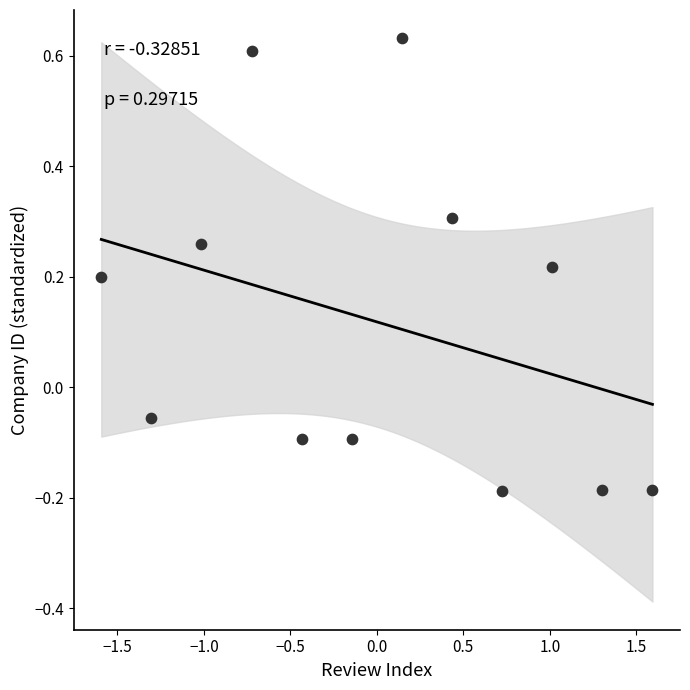

What is the range of Y values (max minus min)?

0.8